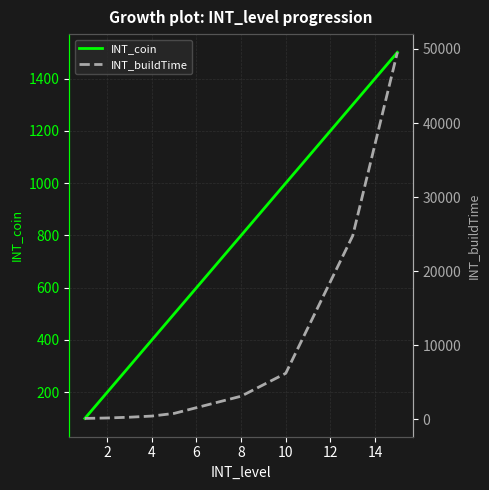

True or false: INT_coin has more than 1 points higher than both neighbors.

False